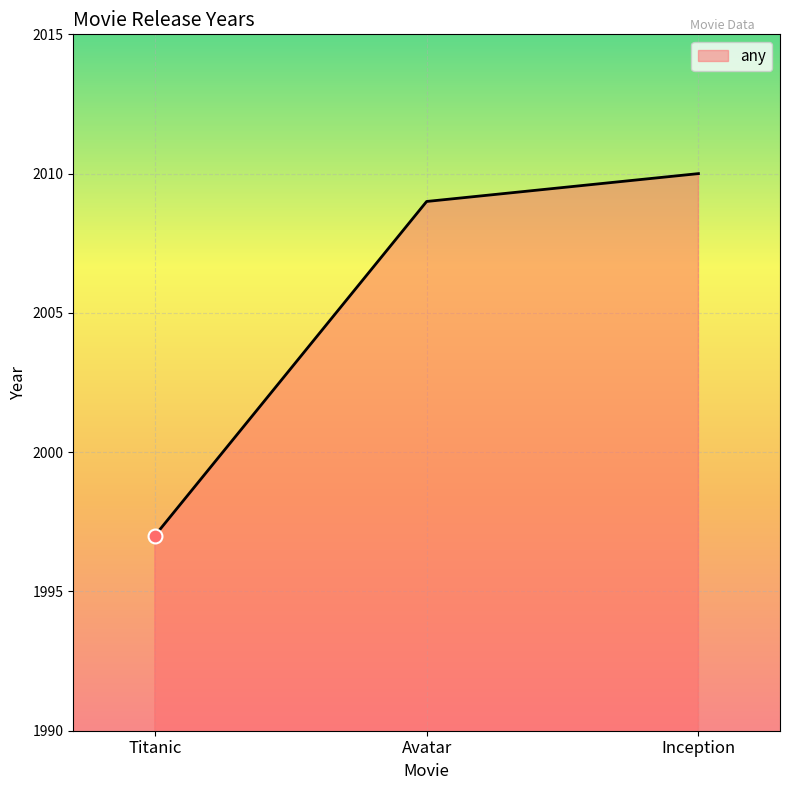

What is the change in value from Titanic to Avatar?

+12